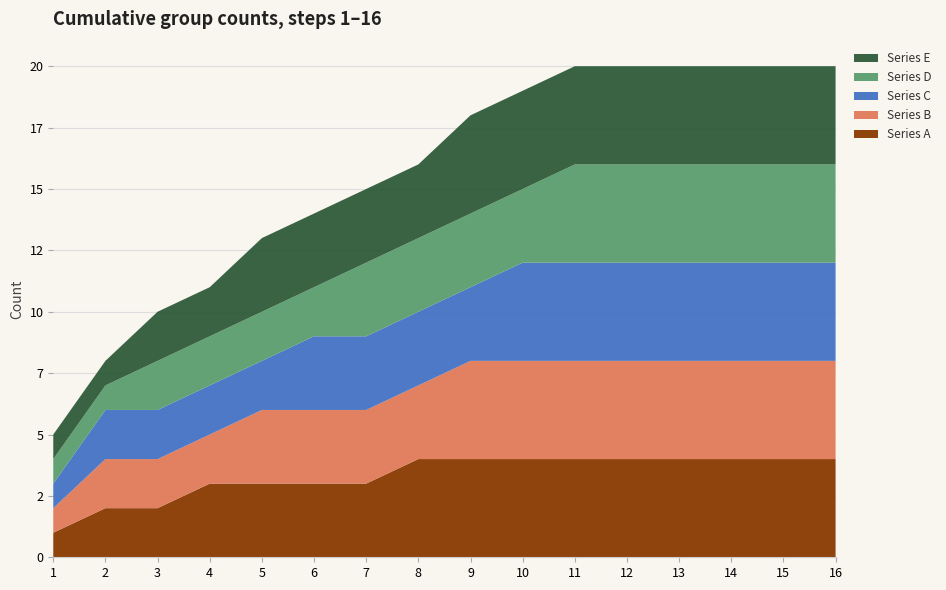

Reading left to right, transcribe all the data shown in this chart.

Series A: 1	2	2	3	3	3	3	4	4	4	4	4	4	4	4	4
Series B: 1	2	2	2	3	3	3	3	4	4	4	4	4	4	4	4
Series C: 1	2	2	2	2	3	3	3	3	4	4	4	4	4	4	4
Series D: 1	1	2	2	2	2	3	3	3	3	4	4	4	4	4	4
Series E: 1	1	2	2	3	3	3	3	4	4	4	4	4	4	4	4